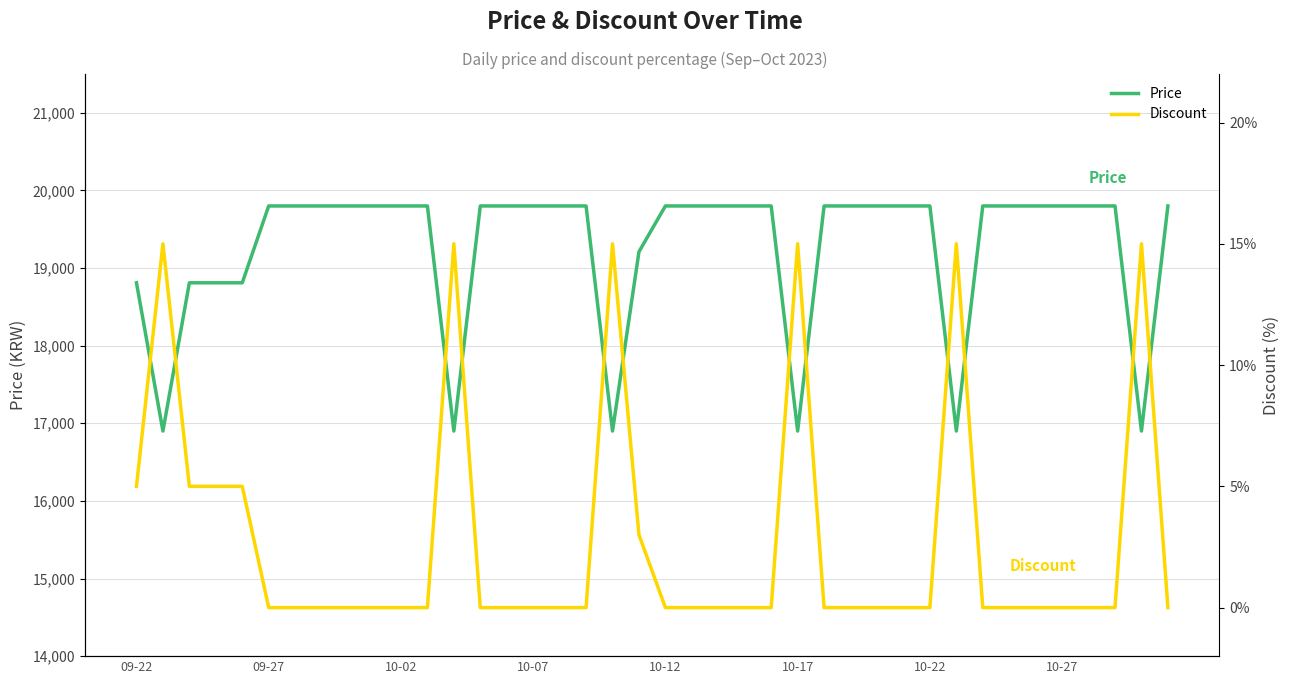

What is the difference between the maximum and second lowest values in the Discount series?

15